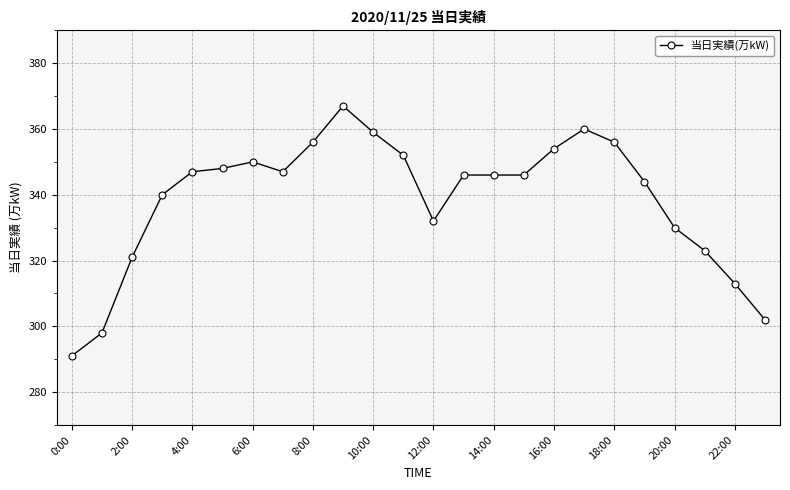

How many distinct data groups are displayed?

1